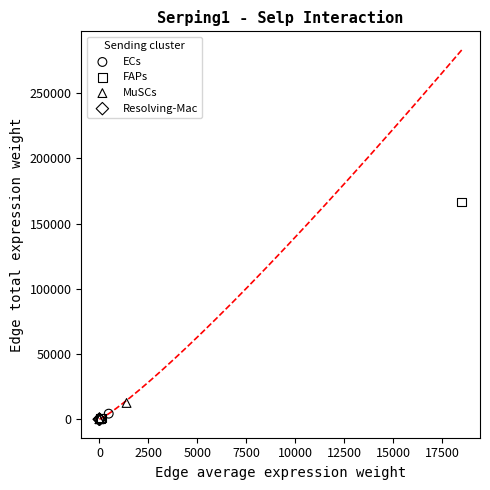

Which series has the largest Y range (max minus min)?

FAPs